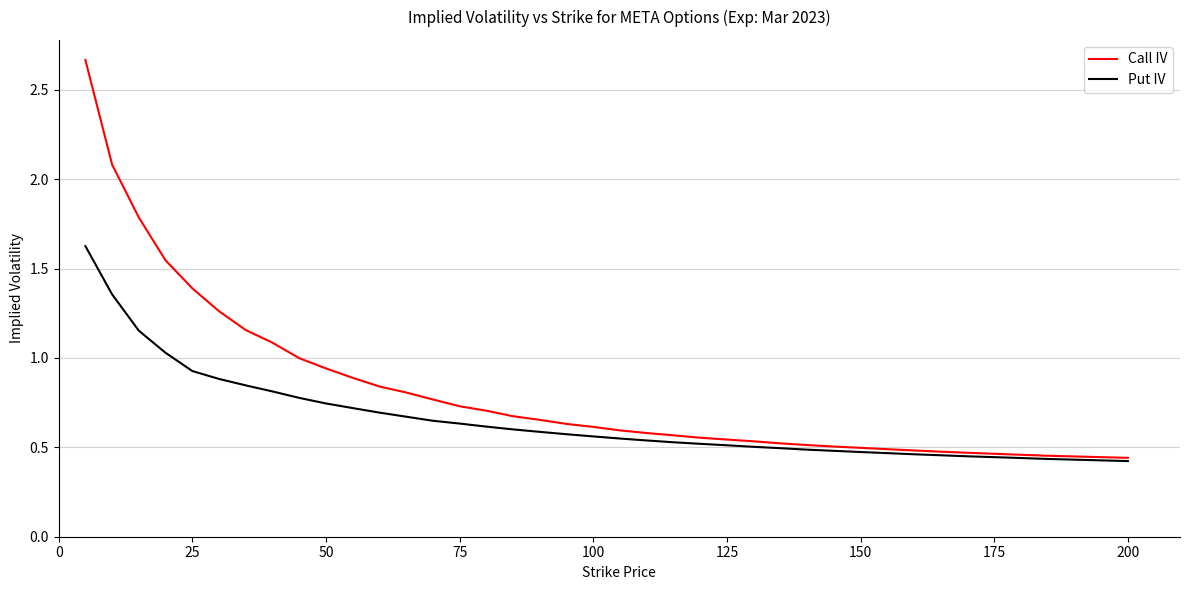

List the series in order of their peak value, lowest first.

Put IV, Call IV